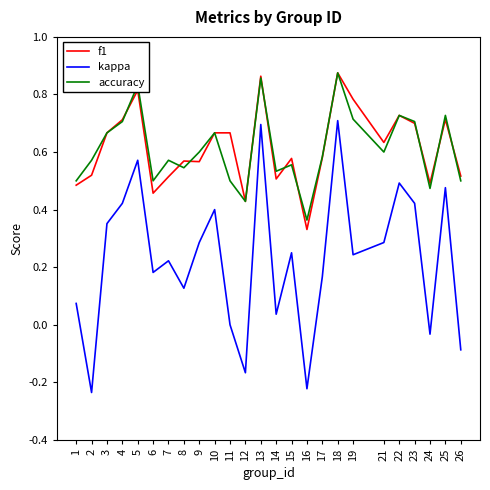

Where is the first local minimum for kappa?

2